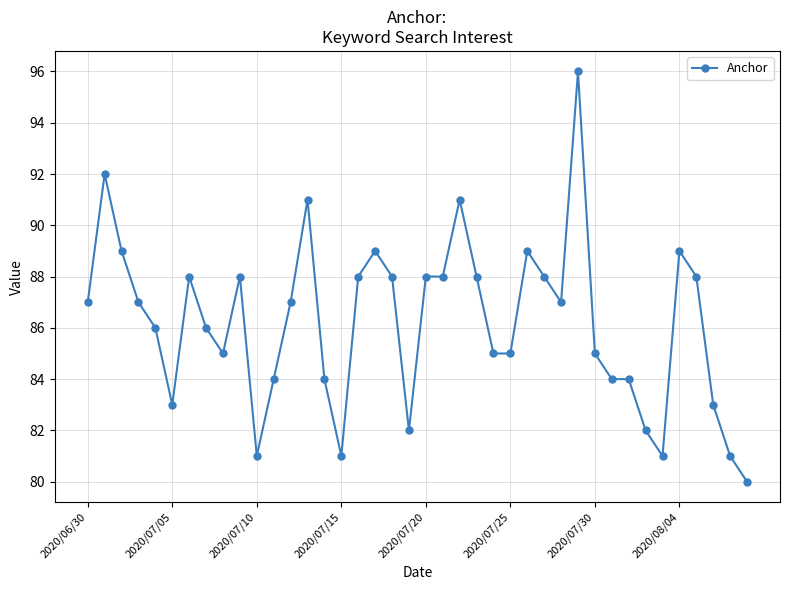

True or false: the data has more than 1 interior local peaks.

True